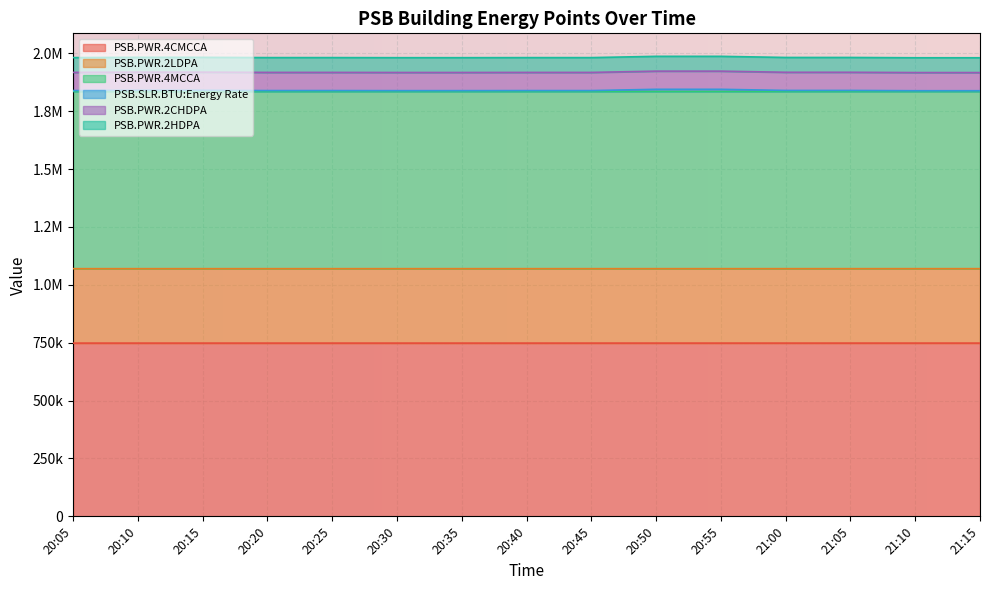

What is the difference between the maximum and minimum values in the PSB.PWR.4MCCA series?

119.0